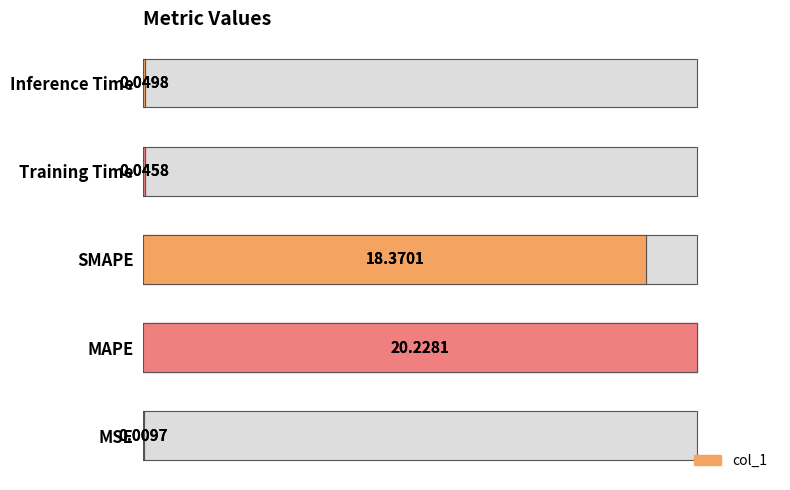

Is it true that the value at MAPE is 146.9?

False